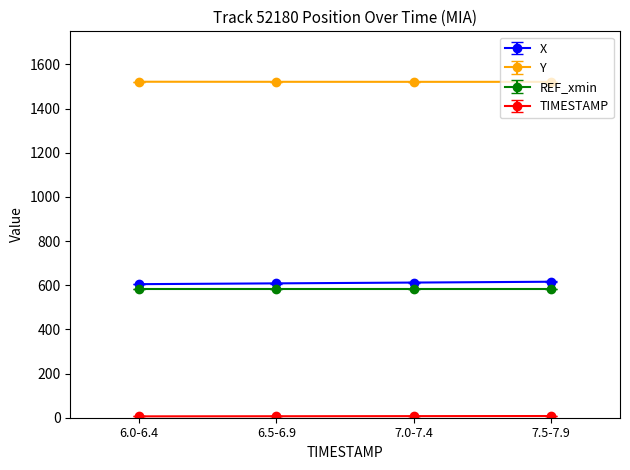

What is the average value of the X series?

610.4